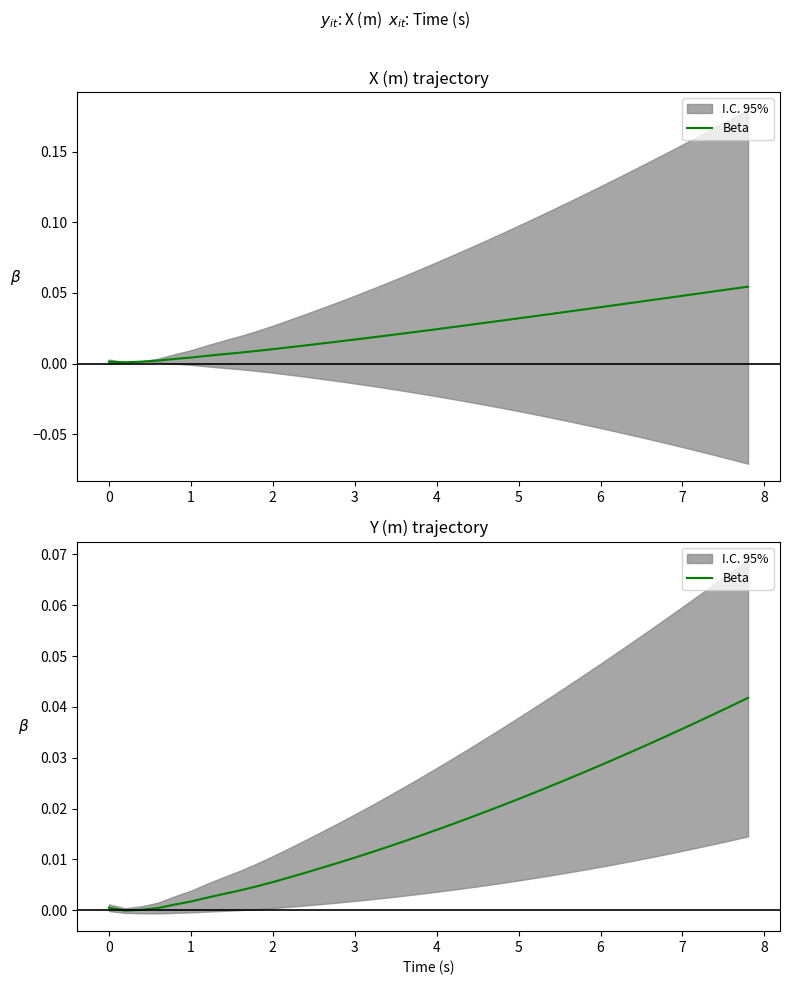

The value at 34 is 0.0. True or false?

False